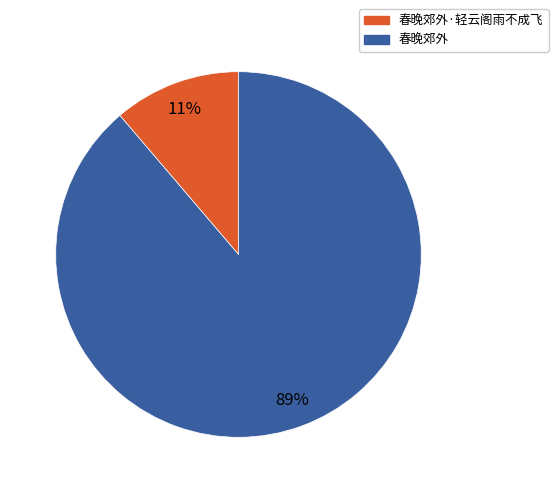

Which slice is the smallest?

春晚郊外·轻云阁雨不成飞